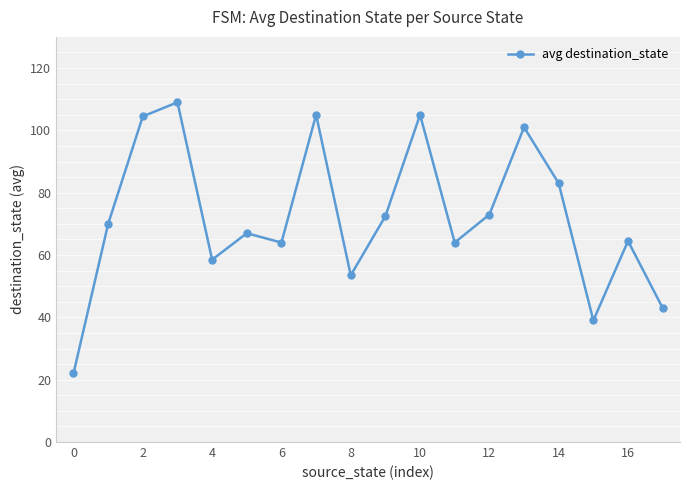

What is the sum of all values?

1298.5